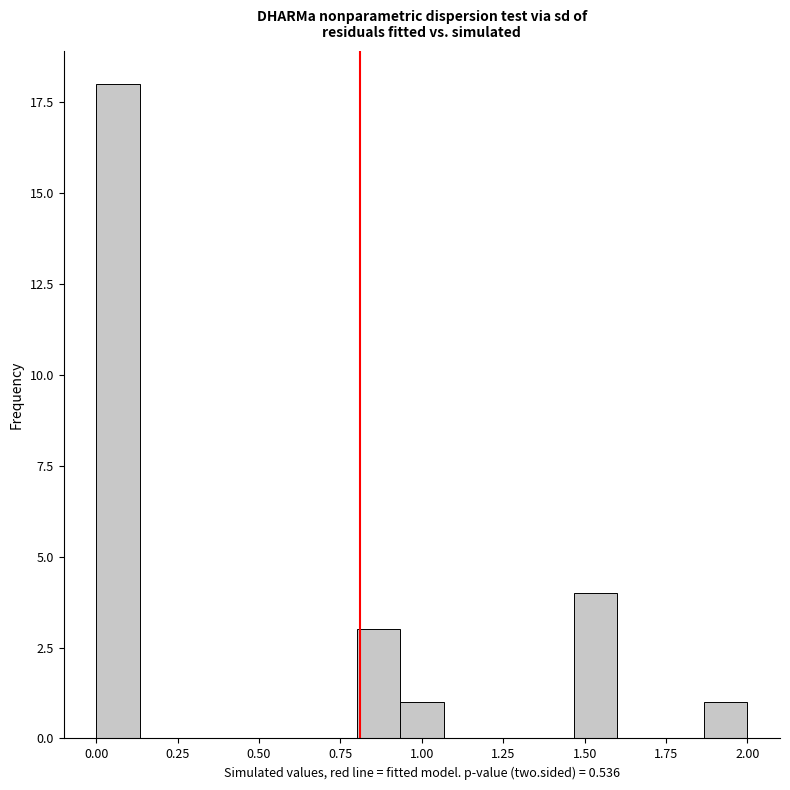

Around what value on the x-axis is the tallest bar? Give the approximate position of its centre, as read against the axis.

0.05